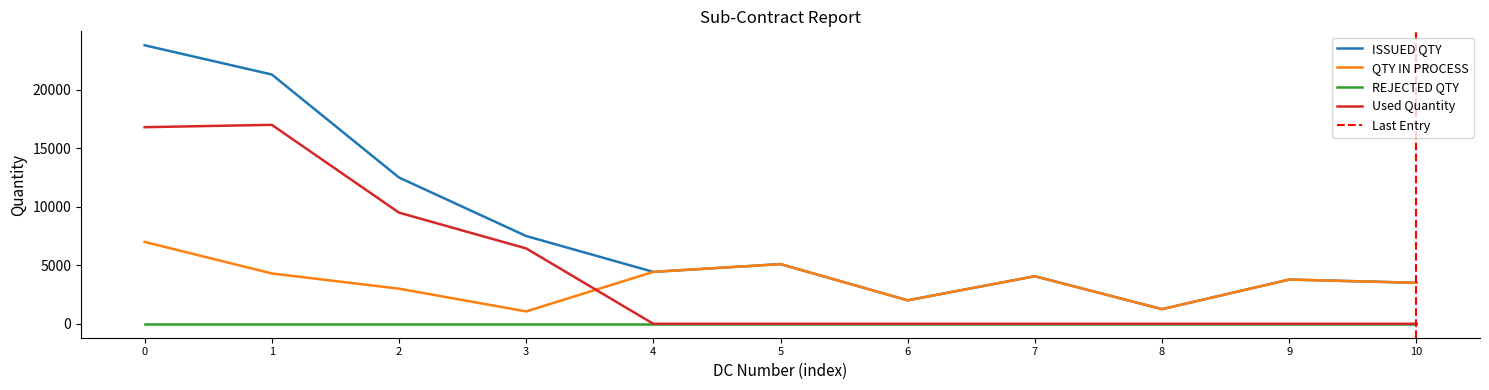

What is the value of the QTY IN PROCESS point at the 4th from the left?

1059